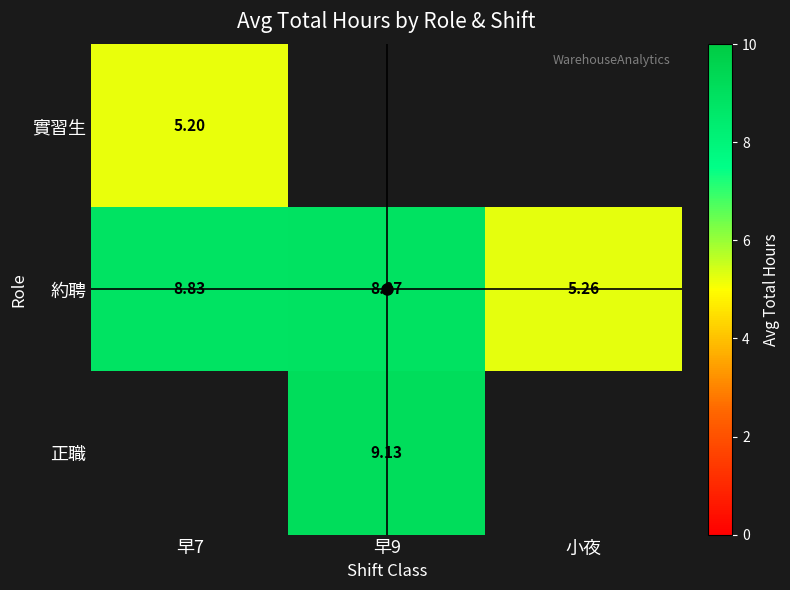

Where is 約聘 nearest to the value 7?

小夜